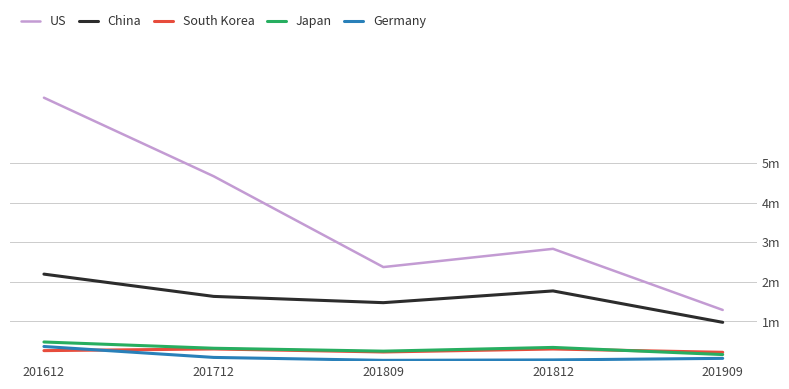

Does the chart display data point markers on the line(s)?

No